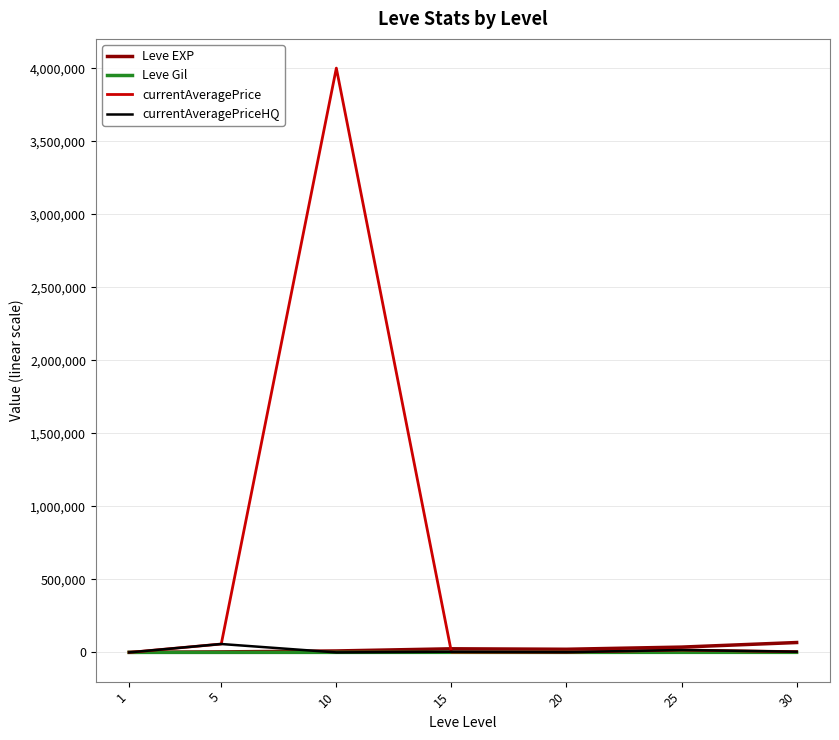

Is the value of currentAveragePriceHQ at 20 greater than the value of currentAveragePrice at 25?

No